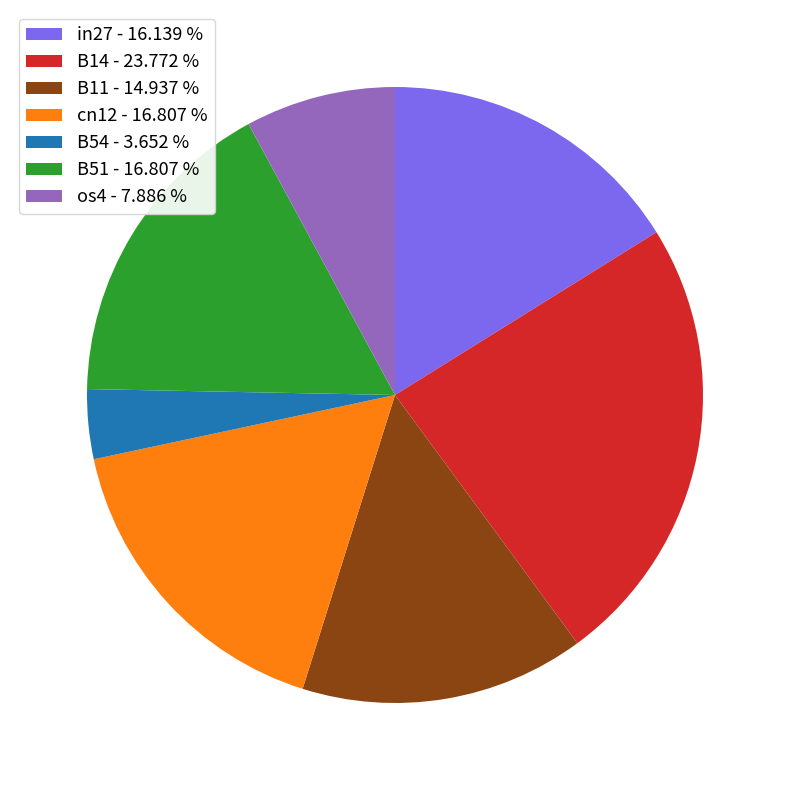

Do os4 - 7.886 % and B14 - 23.772 % together represent more than half of the pie?

No